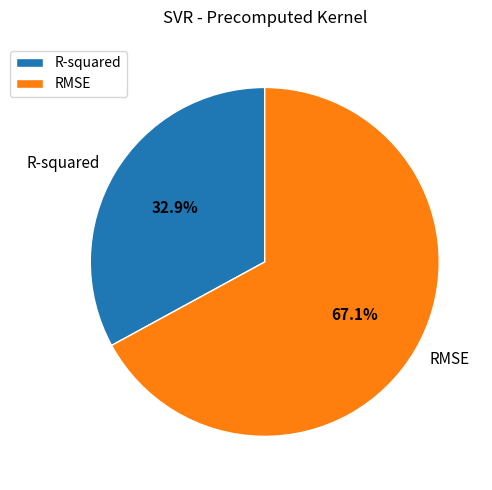

What is the largest slice in the pie chart?

RMSE